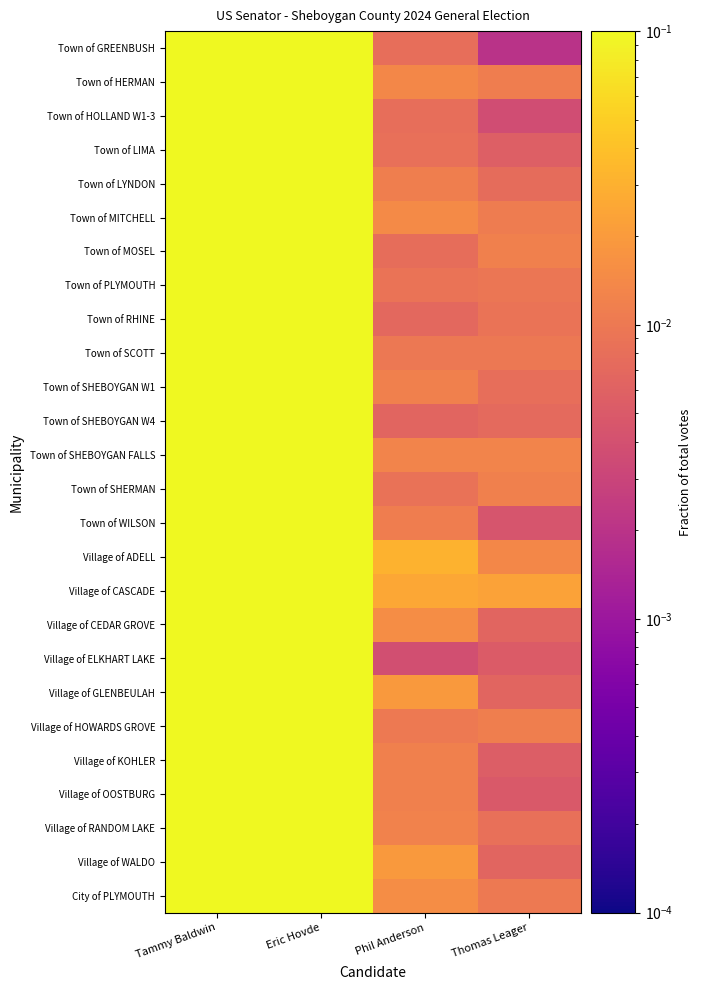

Reading right to left, extract all data points from this chart.

Town of GREENBUSH: Thomas Leager=0.0	Phil Anderson=0.0	Eric Hovde=0.7	Tammy Baldwin=0.3
Town of HERMAN: Thomas Leager=0.0	Phil Anderson=0.0	Eric Hovde=0.7	Tammy Baldwin=0.3
Town of HOLLAND W1-3: Thomas Leager=0.0	Phil Anderson=0.0	Eric Hovde=0.8	Tammy Baldwin=0.2
Town of LIMA: Thomas Leager=0.0	Phil Anderson=0.0	Eric Hovde=0.7	Tammy Baldwin=0.2
Town of LYNDON: Thomas Leager=0.0	Phil Anderson=0.0	Eric Hovde=0.7	Tammy Baldwin=0.3
Town of MITCHELL: Thomas Leager=0.0	Phil Anderson=0.0	Eric Hovde=0.7	Tammy Baldwin=0.3
Town of MOSEL: Thomas Leager=0.0	Phil Anderson=0.0	Eric Hovde=0.7	Tammy Baldwin=0.3
Town of PLYMOUTH: Thomas Leager=0.0	Phil Anderson=0.0	Eric Hovde=0.6	Tammy Baldwin=0.3
Town of RHINE: Thomas Leager=0.0	Phil Anderson=0.0	Eric Hovde=0.6	Tammy Baldwin=0.4
Town of SCOTT: Thomas Leager=0.0	Phil Anderson=0.0	Eric Hovde=0.8	Tammy Baldwin=0.2
Town of SHEBOYGAN W1: Thomas Leager=0.0	Phil Anderson=0.0	Eric Hovde=0.5	Tammy Baldwin=0.5
Town of SHEBOYGAN W4: Thomas Leager=0.0	Phil Anderson=0.0	Eric Hovde=0.5	Tammy Baldwin=0.5
Town of SHEBOYGAN FALLS: Thomas Leager=0.0	Phil Anderson=0.0	Eric Hovde=0.7	Tammy Baldwin=0.3
Town of SHERMAN: Thomas Leager=0.0	Phil Anderson=0.0	Eric Hovde=0.8	Tammy Baldwin=0.2
Town of WILSON: Thomas Leager=0.0	Phil Anderson=0.0	Eric Hovde=0.6	Tammy Baldwin=0.4
Village of ADELL: Thomas Leager=0.0	Phil Anderson=0.0	Eric Hovde=0.7	Tammy Baldwin=0.2
Village of CASCADE: Thomas Leager=0.0	Phil Anderson=0.0	Eric Hovde=0.7	Tammy Baldwin=0.3
Village of CEDAR GROVE: Thomas Leager=0.0	Phil Anderson=0.0	Eric Hovde=0.8	Tammy Baldwin=0.2
Village of ELKHART LAKE: Thomas Leager=0.0	Phil Anderson=0.0	Eric Hovde=0.5	Tammy Baldwin=0.5
Village of GLENBEULAH: Thomas Leager=0.0	Phil Anderson=0.0	Eric Hovde=0.6	Tammy Baldwin=0.3
Village of HOWARDS GROVE: Thomas Leager=0.0	Phil Anderson=0.0	Eric Hovde=0.6	Tammy Baldwin=0.4
Village of KOHLER: Thomas Leager=0.0	Phil Anderson=0.0	Eric Hovde=0.5	Tammy Baldwin=0.4
Village of OOSTBURG: Thomas Leager=0.0	Phil Anderson=0.0	Eric Hovde=0.8	Tammy Baldwin=0.2
Village of RANDOM LAKE: Thomas Leager=0.0	Phil Anderson=0.0	Eric Hovde=0.7	Tammy Baldwin=0.3
Village of WALDO: Thomas Leager=0.0	Phil Anderson=0.0	Eric Hovde=0.7	Tammy Baldwin=0.3
City of PLYMOUTH: Thomas Leager=0.0	Phil Anderson=0.0	Eric Hovde=0.5	Tammy Baldwin=0.4